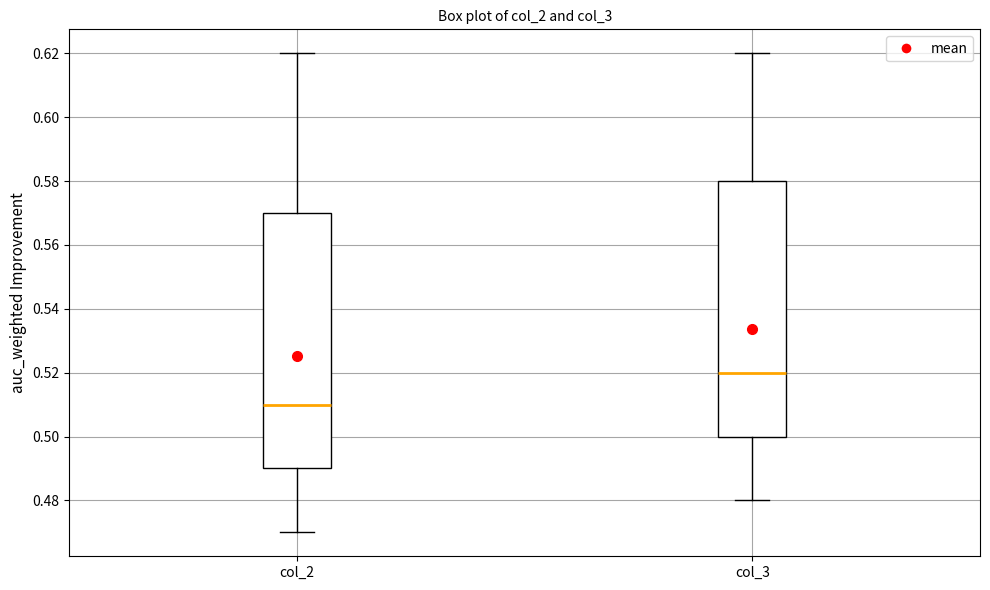

Which box has the highest median line?

col_3